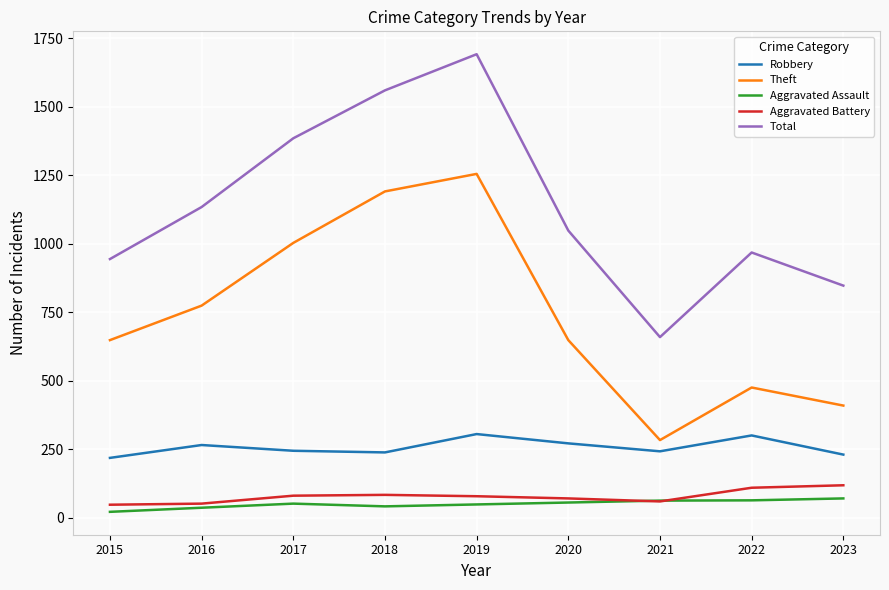

Is the value of Aggravated Battery at 2020 greater than the value of Total at 2019?

No